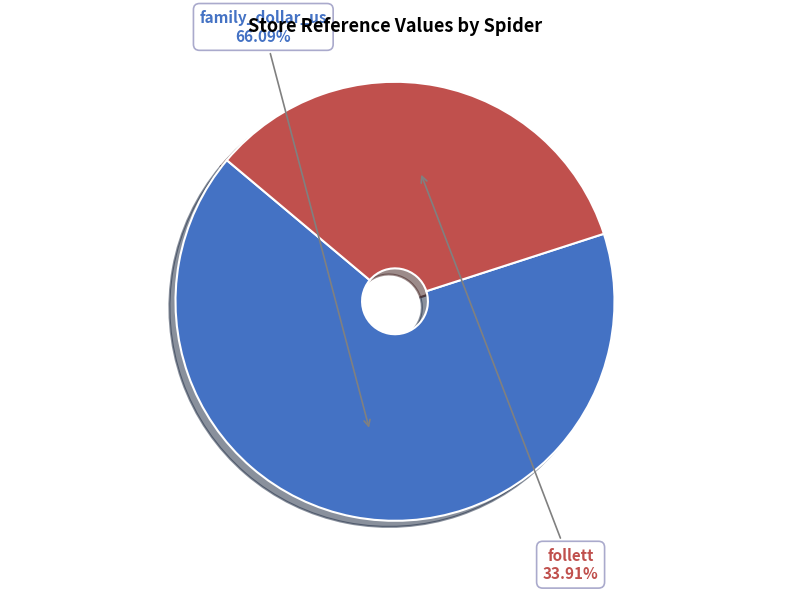

The follett slice represents 21% of the pie. True or false?

False